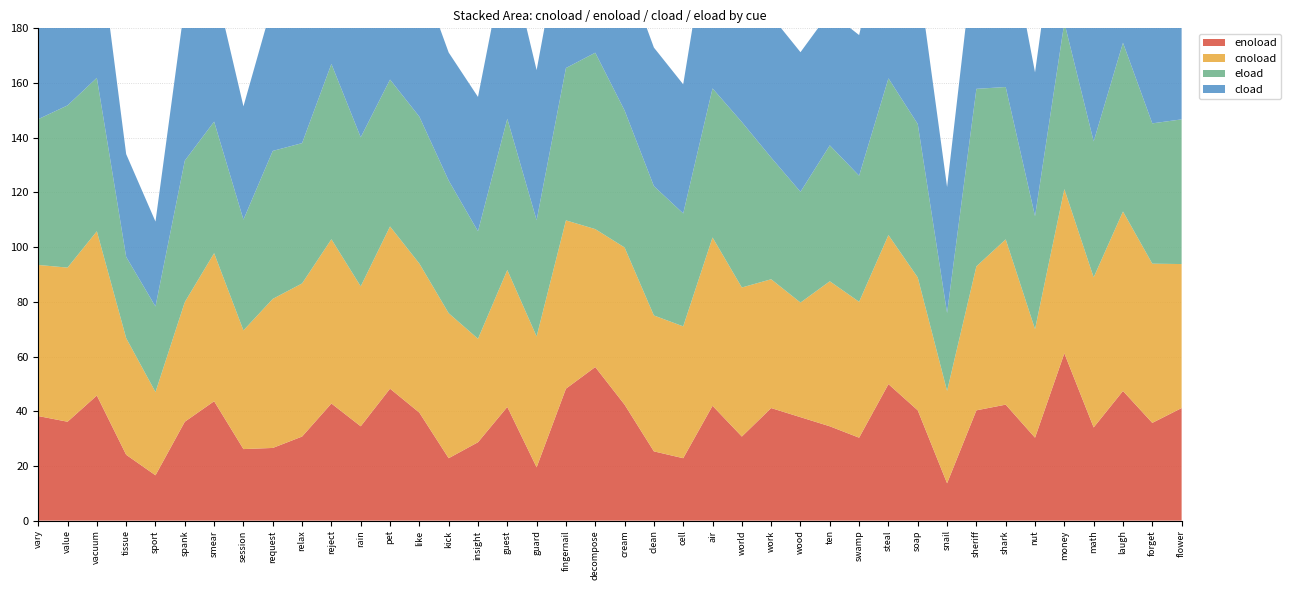

Reading right to left, list all the values displayed in this chart.

enoload: flower=41.2	forget=35.8	laugh=47.4	math=34.1	money=61.2	nut=30.3	shark=42.4	sheriff=40.3	snail=13.7	soap=40.3	steal=49.9	swamp=30.3	ten=34.5	wood=37.8	work=41.2	world=30.8	air=42.0	cell=22.8	clean=25.3	cream=42.4	decompose=56.2	fingernail=48.2	guard=19.5	guest=41.6	insight=28.7	kick=22.8	like=39.5	pet=48.2	rain=34.5	reject=42.8	relax=30.8	request=26.6	session=26.2	smear=43.7	spank=36.2	sport=16.6	tissue=24.1	vacuum=45.8	value=36.2	vary=38.2
cnoload: flower=52.6	forget=58.2	laugh=65.6	math=54.9	money=60.1	nut=39.7	shark=60.4	sheriff=52.6	snail=33.8	soap=48.6	steal=54.5	swamp=49.7	ten=53.0	wood=41.9	work=47.1	world=54.5	air=61.5	cell=48.2	clean=49.7	cream=57.5	decompose=50.4	fingernail=61.5	guard=47.8	guest=50.1	insight=37.8	kick=53.0	like=54.5	pet=59.3	rain=51.2	reject=60.1	relax=56.0	request=54.5	session=43.4	smear=54.1	spank=43.8	sport=30.4	tissue=42.6	vacuum=60.1	value=56.4	vary=55.2
eload: flower=52.9	forget=51.3	laugh=61.7	math=49.7	money=60.9	nut=41.3	shark=55.7	sheriff=64.9	snail=28.5	soap=56.1	steal=57.3	swamp=46.1	ten=49.7	wood=40.5	work=44.5	world=60.5	air=54.5	cell=41.3	clean=47.3	cream=50.1	decompose=64.5	fingernail=55.7	guard=42.5	guest=55.3	insight=39.3	kick=48.5	like=53.7	pet=53.7	rain=54.5	reject=64.1	relax=51.3	request=54.1	session=40.5	smear=48.1	spank=51.7	sport=31.3	tissue=29.7	vacuum=56.1	value=59.3	vary=53.3
cload: flower=57.6	forget=65.3	laugh=56.4	math=52.2	money=59.1	nut=52.6	shark=61.8	sheriff=56.8	snail=46.0	soap=55.7	steal=61.8	swamp=51.4	ten=48.7	wood=51.0	work=51.8	world=57.2	air=67.2	cell=47.2	clean=50.7	cream=52.2	decompose=65.7	fingernail=57.2	guard=54.9	guest=62.6	insight=49.1	kick=46.8	like=53.0	pet=57.2	rain=59.5	reject=58.0	relax=56.4	request=54.1	session=41.4	smear=51.4	spank=57.2	sport=31.0	tissue=37.6	vacuum=55.7	value=61.0	vary=59.1